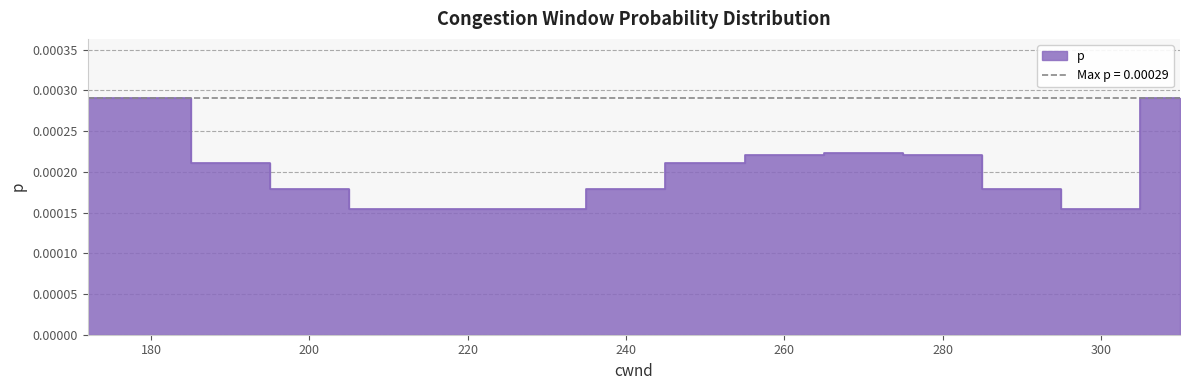

How many points are higher than both their immediate neighbors (excluding endpoints)?

1